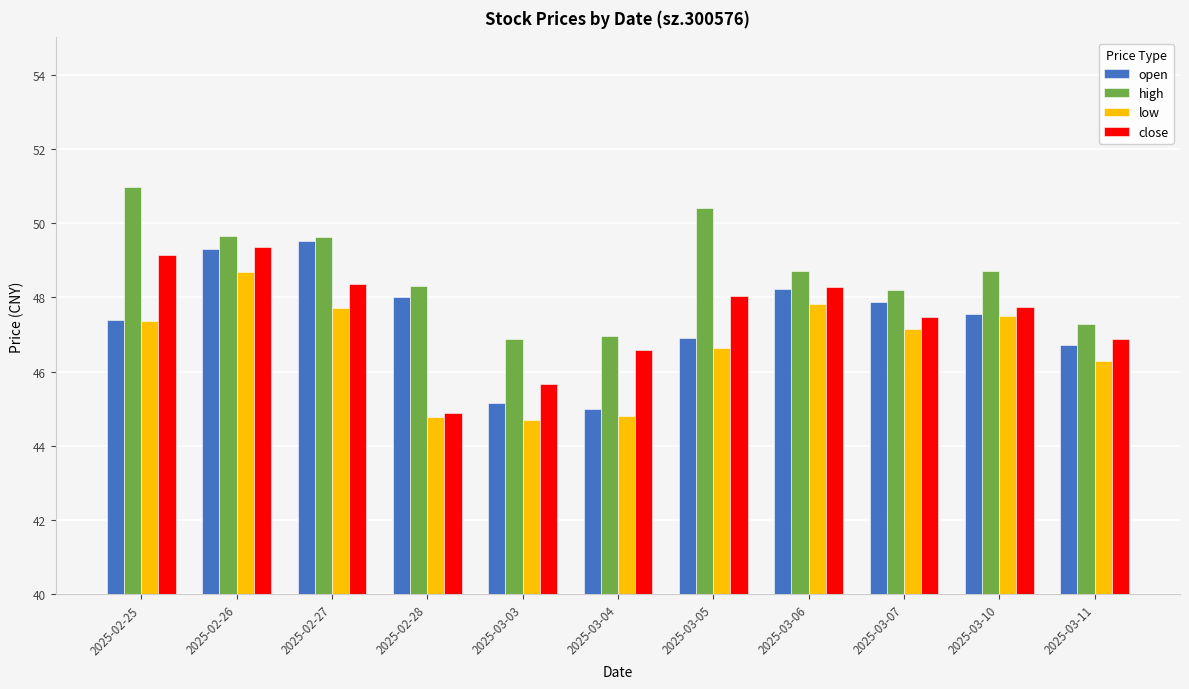

What is the value of the low bar at the 2nd from the left?

48.7